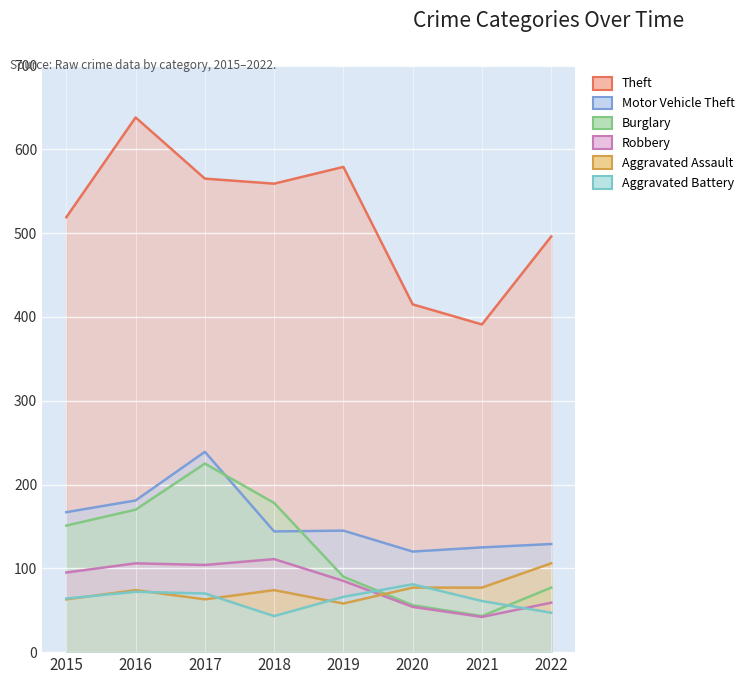

What are all the series names shown in the legend?

Theft, Motor Vehicle Theft, Burglary, Robbery, Aggravated Assault, Aggravated Battery